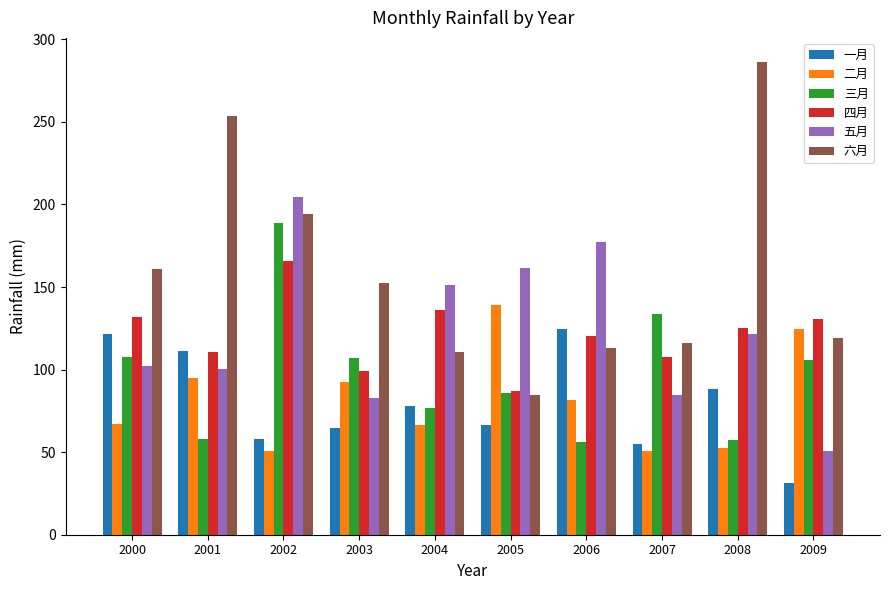

What is the spread (max minus min) of values at 2000?

93.8